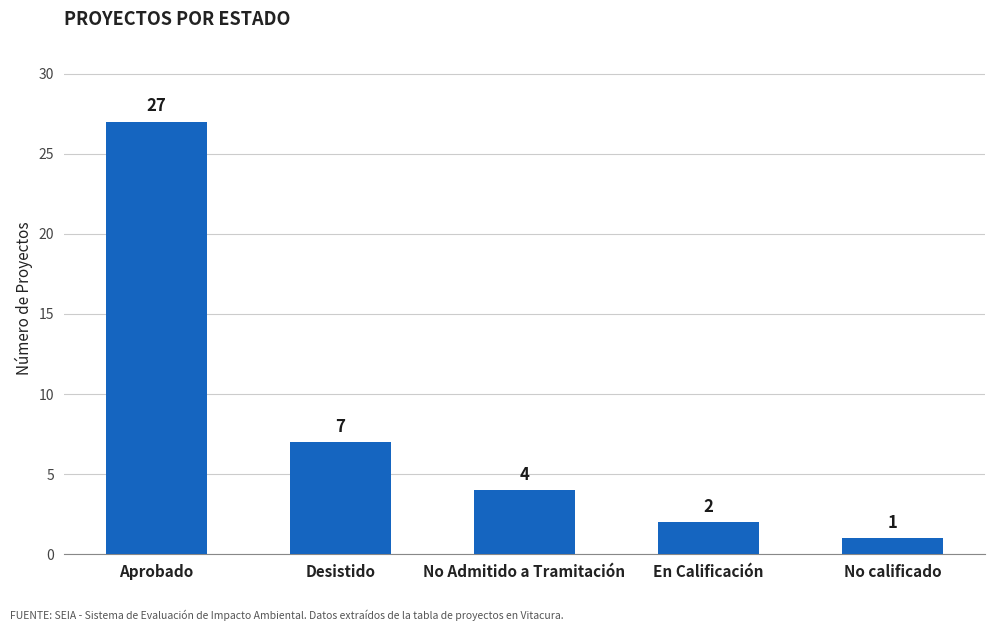

Reading left to right, list all the values displayed in this chart.

Aprobado=27	Desistido=7	No Admitido a Tramitación=4	En Calificación=2	No calificado=1